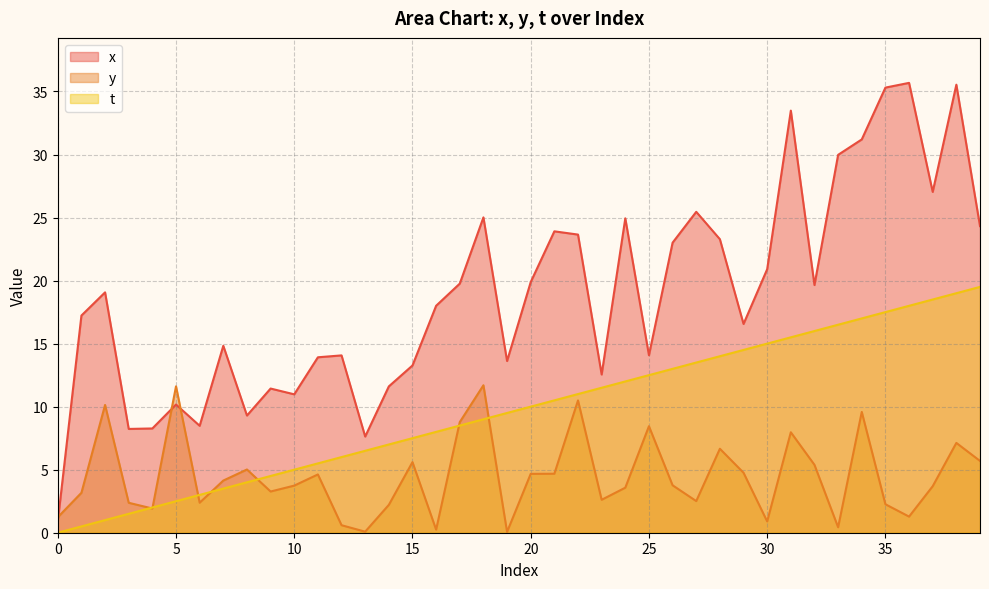

What is the difference between the second highest and minimum values in the y series?

11.6